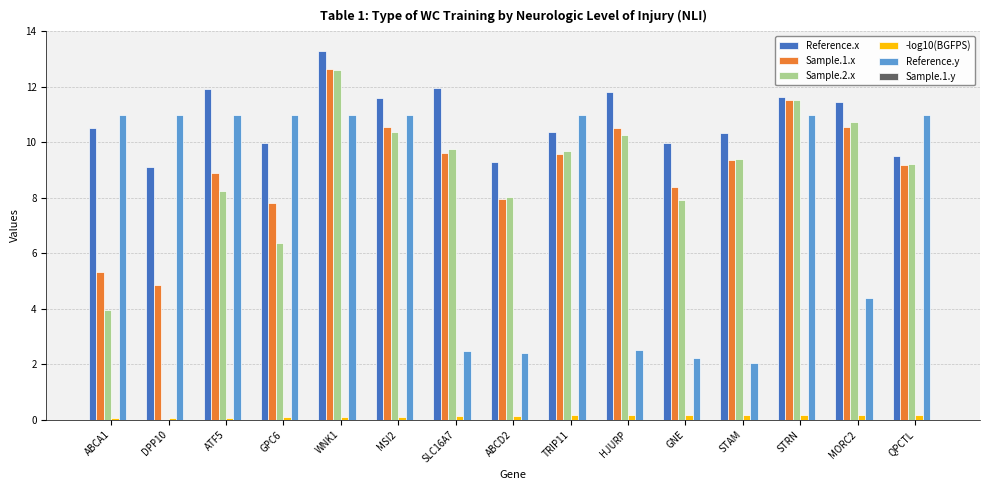

Is the value of Sample.2.x at TRIP11 greater than the value of Sample.1.x at DPP10?

Yes